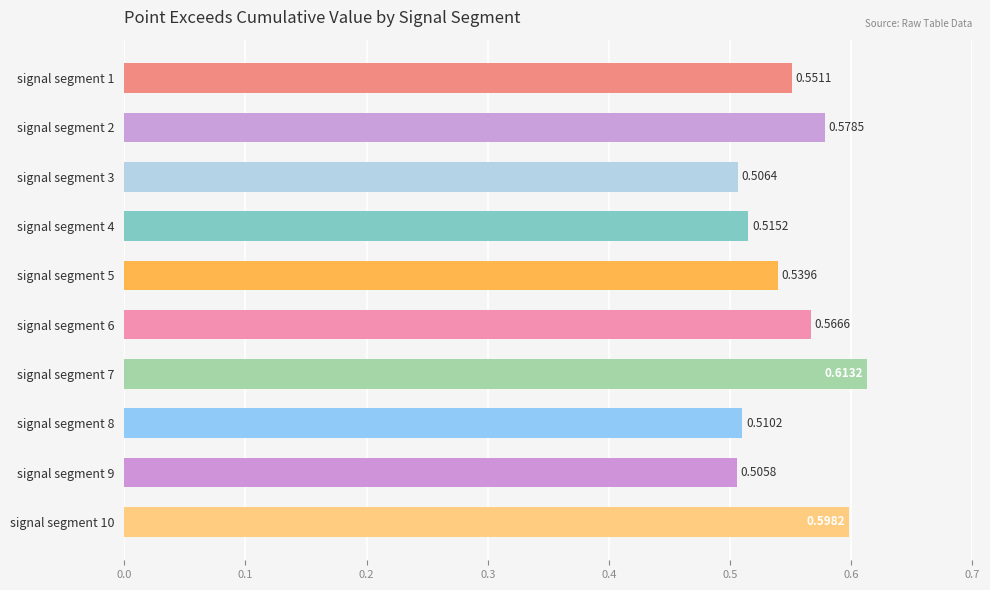

List the labels in order of value, smallest first.

signal segment 9, signal segment 3, signal segment 8, signal segment 4, signal segment 5, signal segment 1, signal segment 6, signal segment 2, signal segment 10, signal segment 7